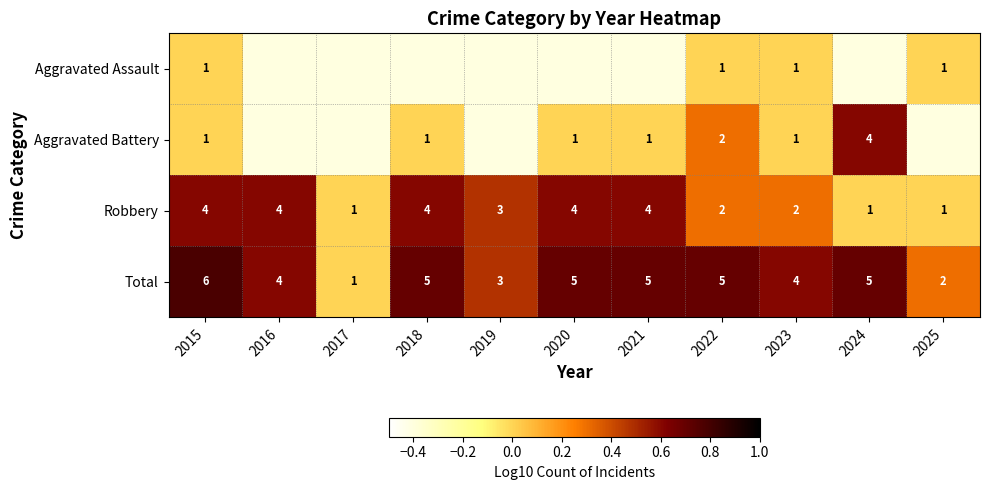

Which category has the lowest value in the Total series?

2017